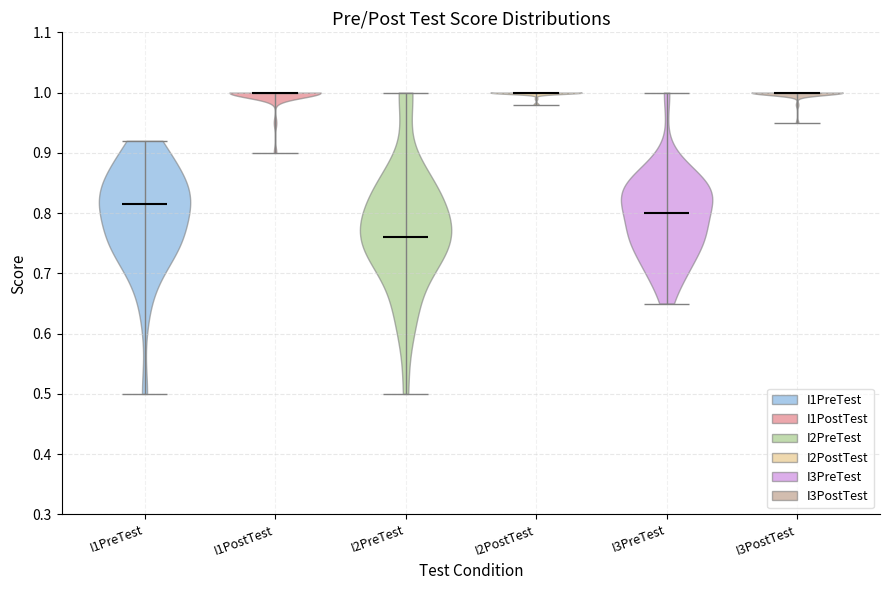

Reading left to right, read every violin against the y-axis: where its median line is, and the lowest and highest points it reaches. The values are not printed on the chart, so give them approximately, as read against the axis.

I1PreTest: median line 0.82, lowest point 0.50, highest point 0.92
I1PostTest: median line 1.00, lowest point 0.90, highest point 1.00
I2PreTest: median line 0.76, lowest point 0.50, highest point 1.00
I2PostTest: median line 1.00, lowest point 0.98, highest point 1.00
I3PreTest: median line 0.80, lowest point 0.65, highest point 1.00
I3PostTest: median line 1.00, lowest point 0.95, highest point 1.00